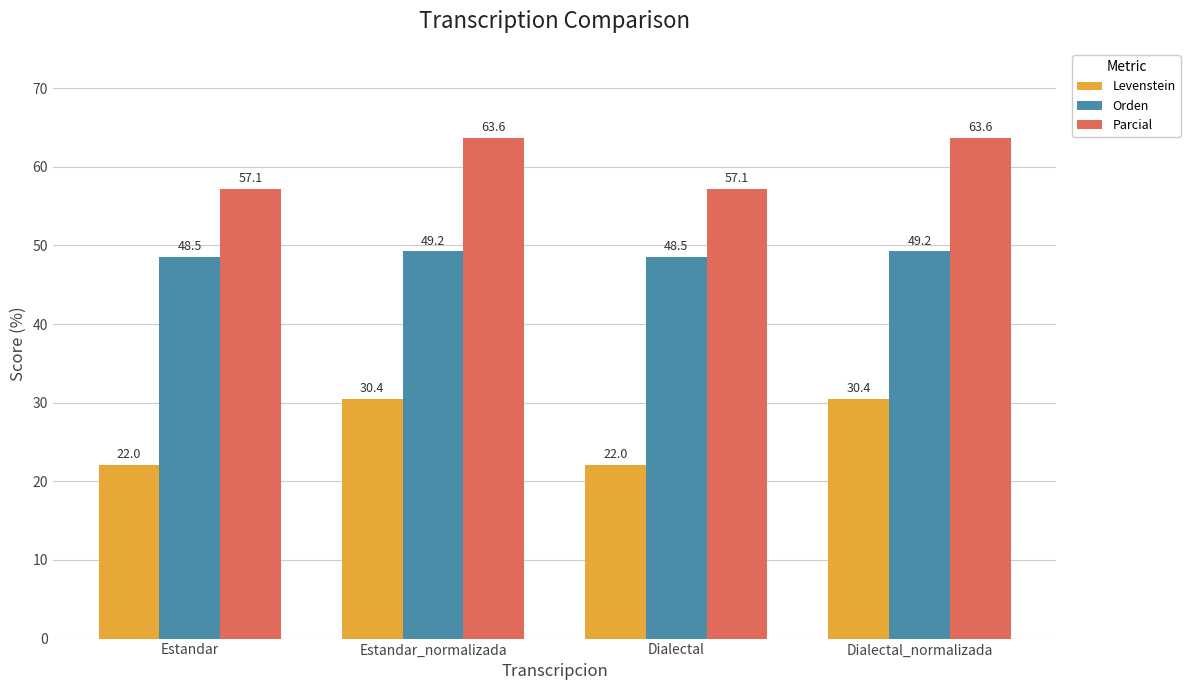

Which series has the largest total across all categories?

Parcial